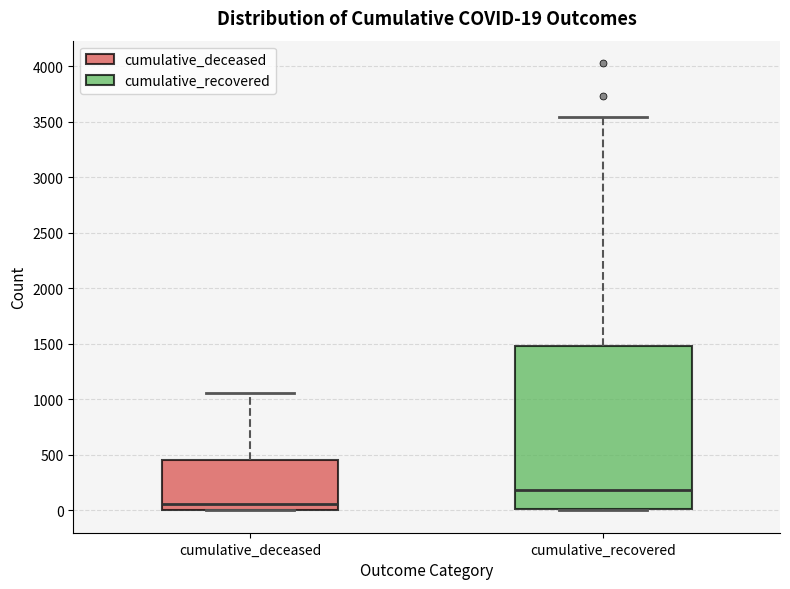

Which box has the highest median line?

cumulative_recovered